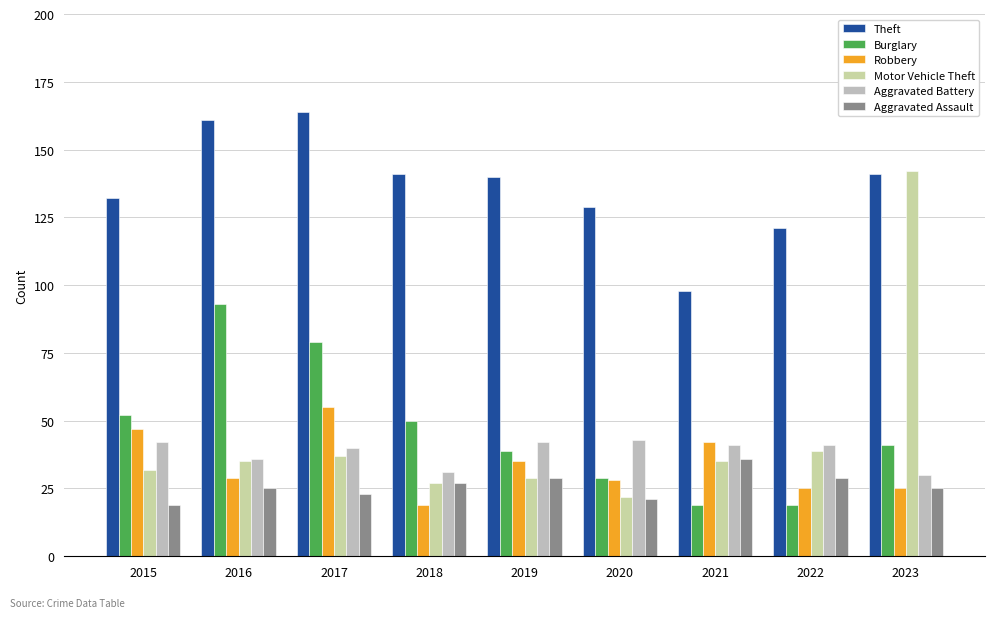

The value of Theft at 2015 is 79. True or false?

False